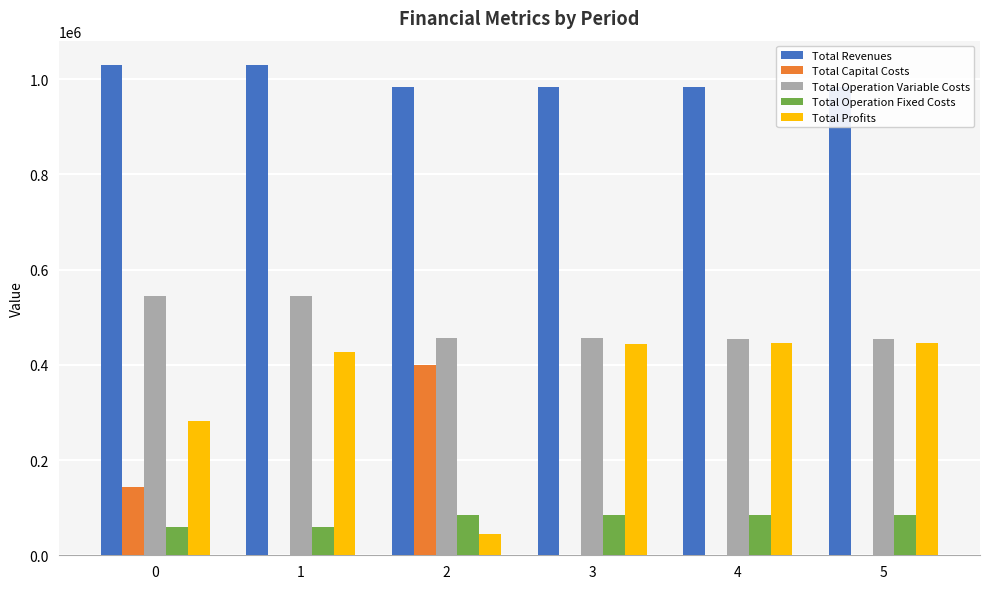

The Total Capital Costs series shows 100390.6 at 2. True or false?

False